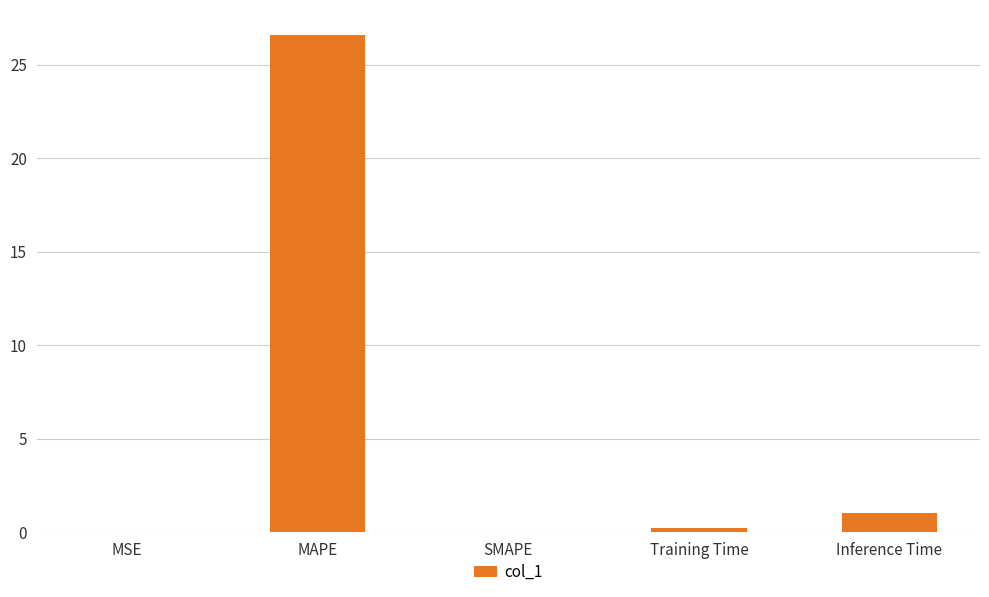

The chart shows a value of 0.0 at SMAPE. True or false?

True